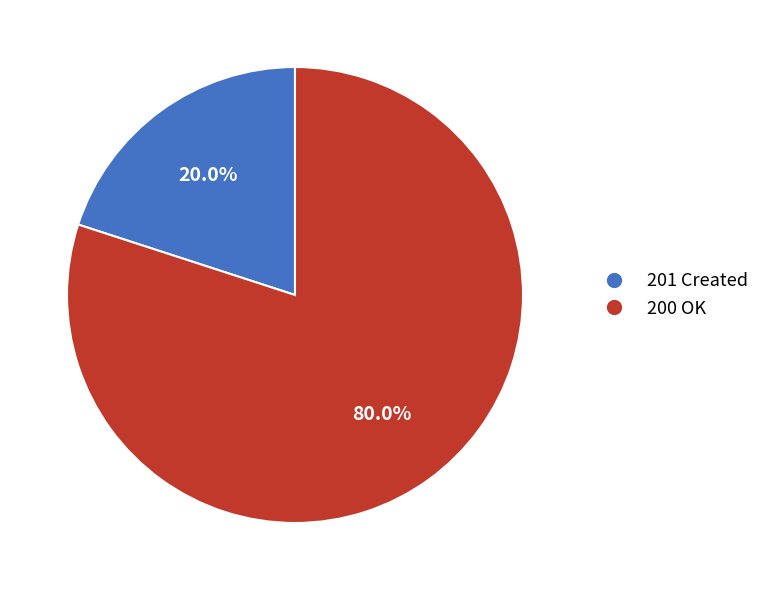

Is there any slice that represents more than half of the pie?

Yes